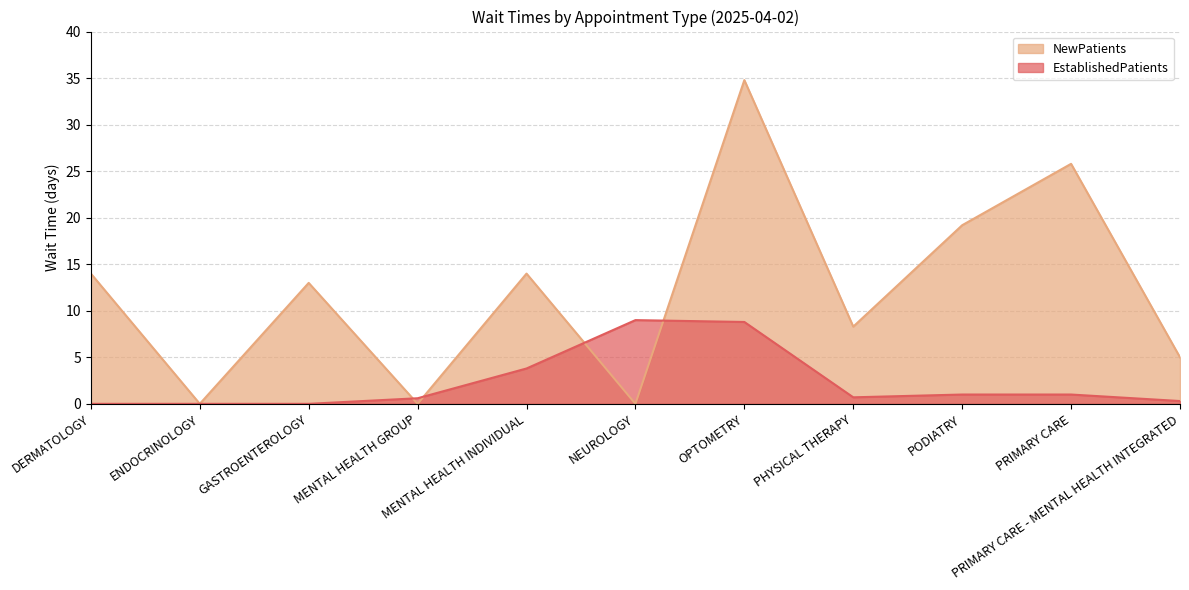

Is it true that NewPatients equals 15.3 at ENDOCRINOLOGY?

False